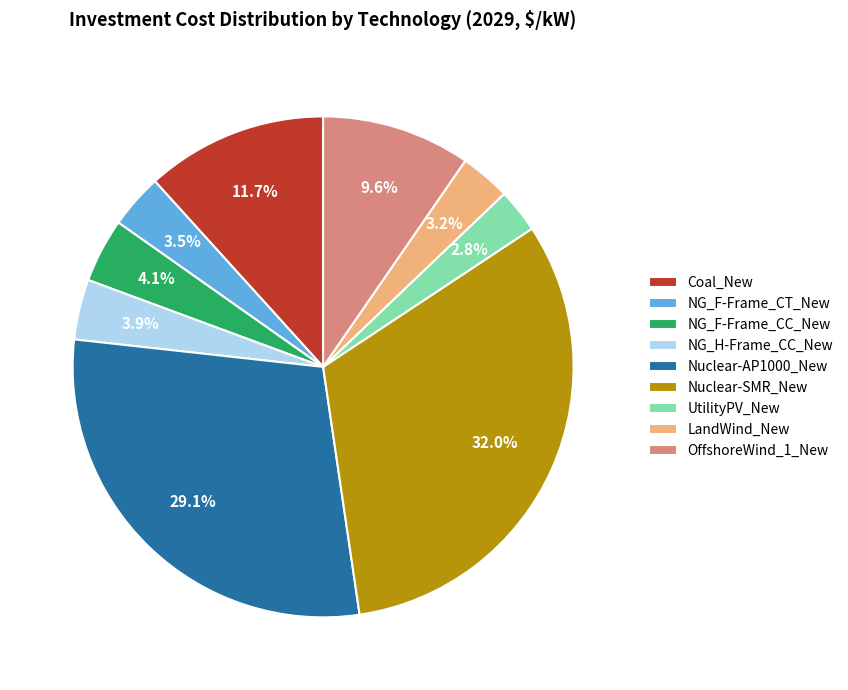

What is the ratio of the value at NG_F-Frame_CT_New to the value at LandWind_New?

1.1